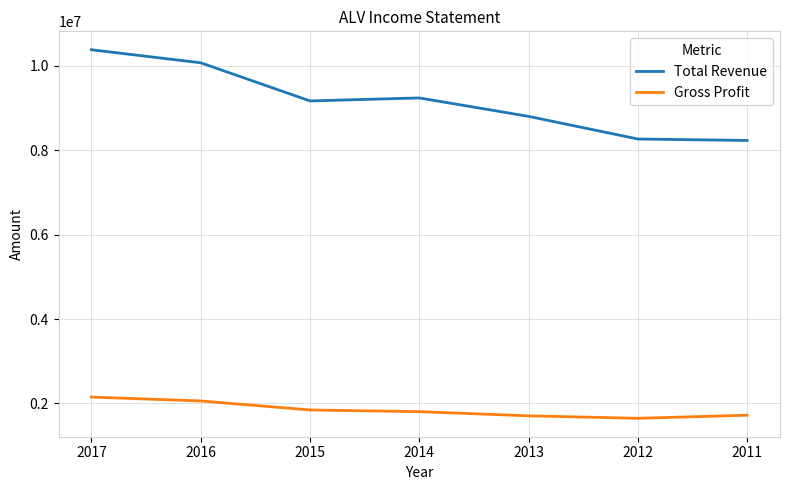

How many values in the Total Revenue series are below 9169600?

3